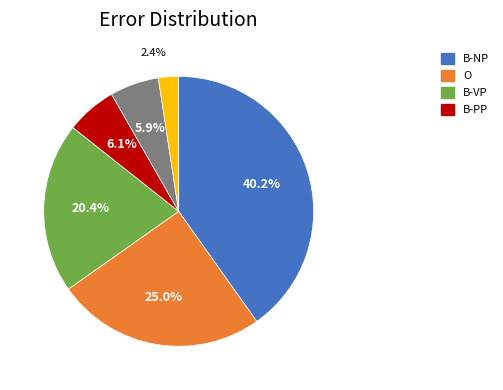

Does any single category account for the majority?

No